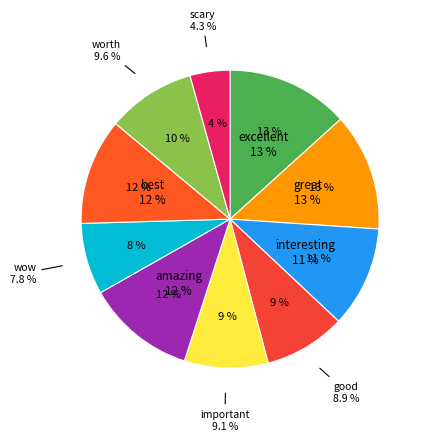

Which category has the smallest portion of the pie?

scary